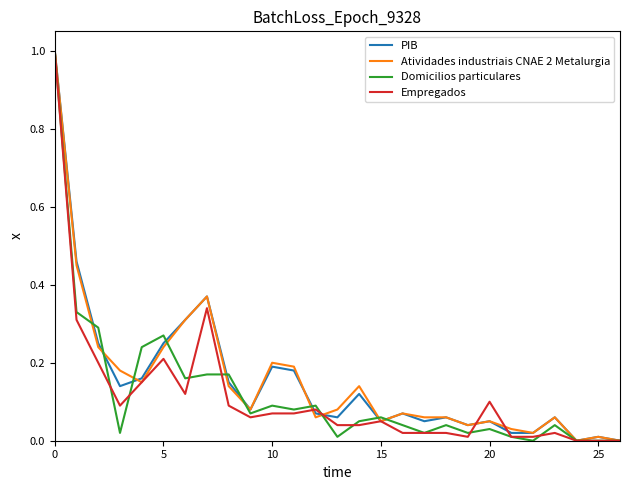

What is the highest value of the Empregados series?

1.0